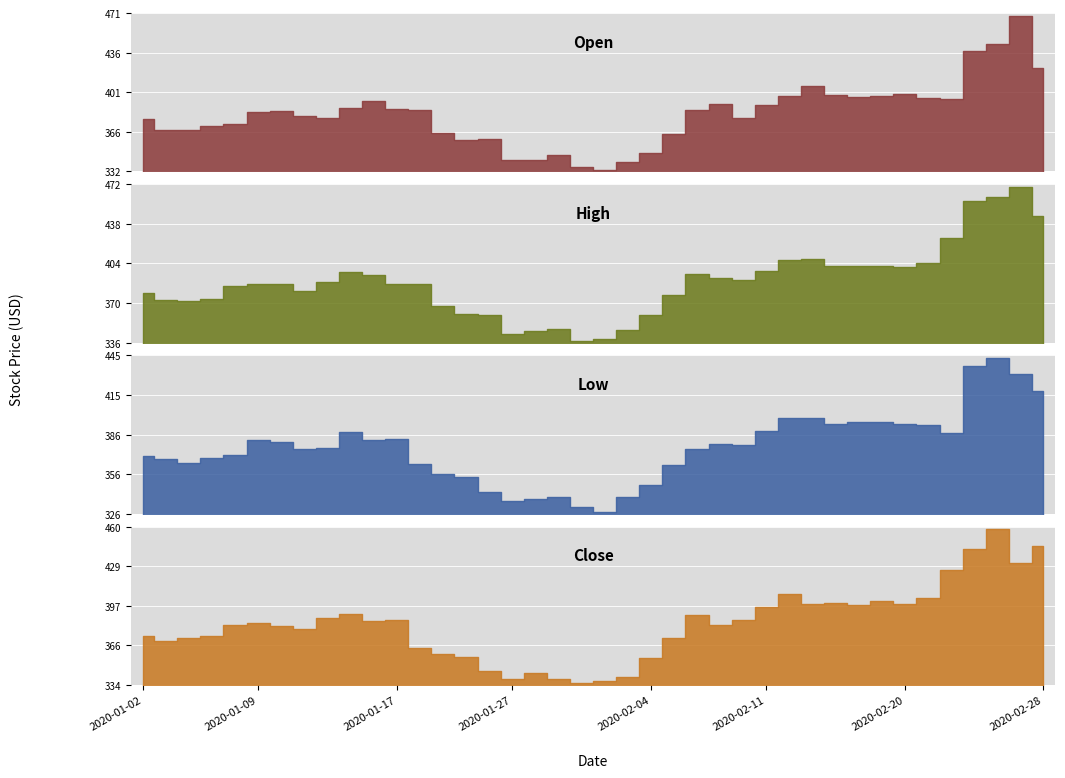

What position from the left is 2020-01-28?

18